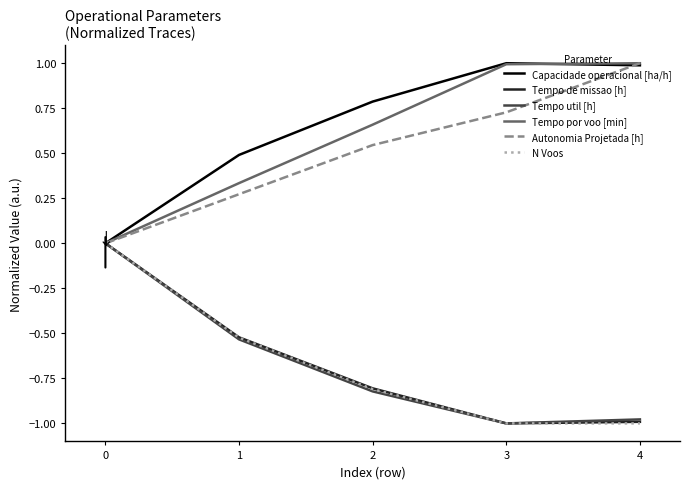

The N Voos series shows -1.0 at 4. True or false?

True